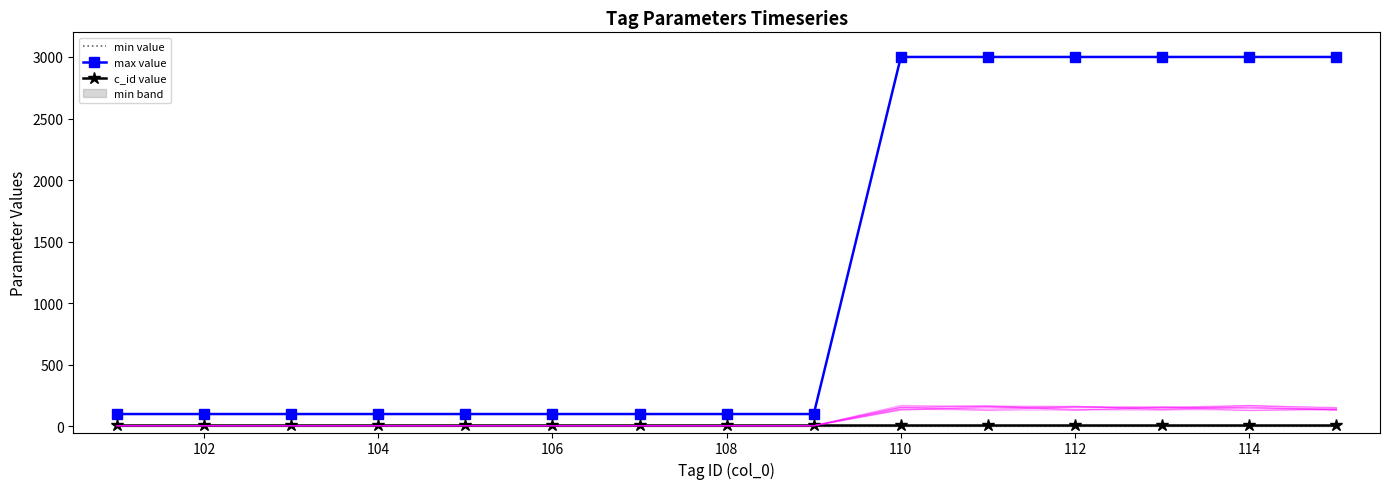

At how many categories does at least one series exceed 1313?

6